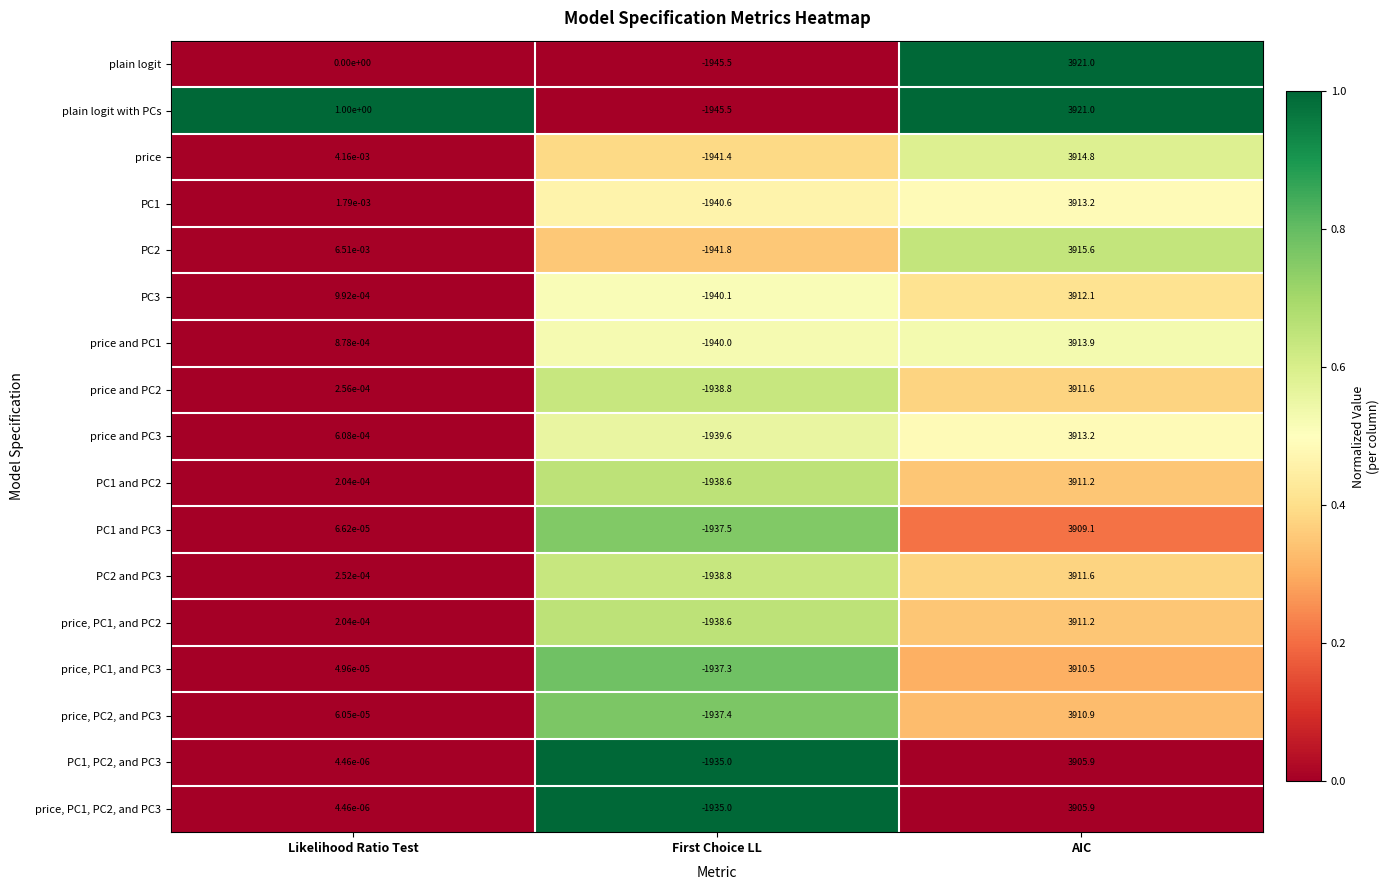

List the labels in order of plain logit with PCs value, smallest first.

First Choice LL, Likelihood Ratio Test, AIC